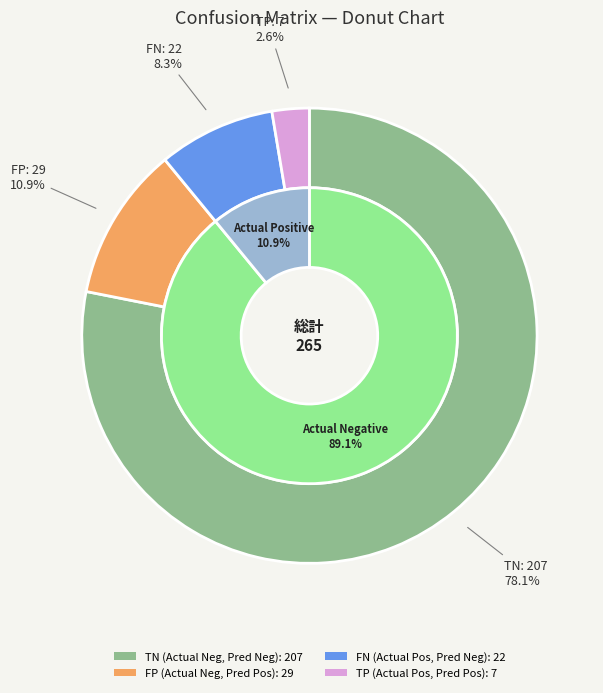

Is the sum of Actual Negative and Actual Positive greater than half?

Yes